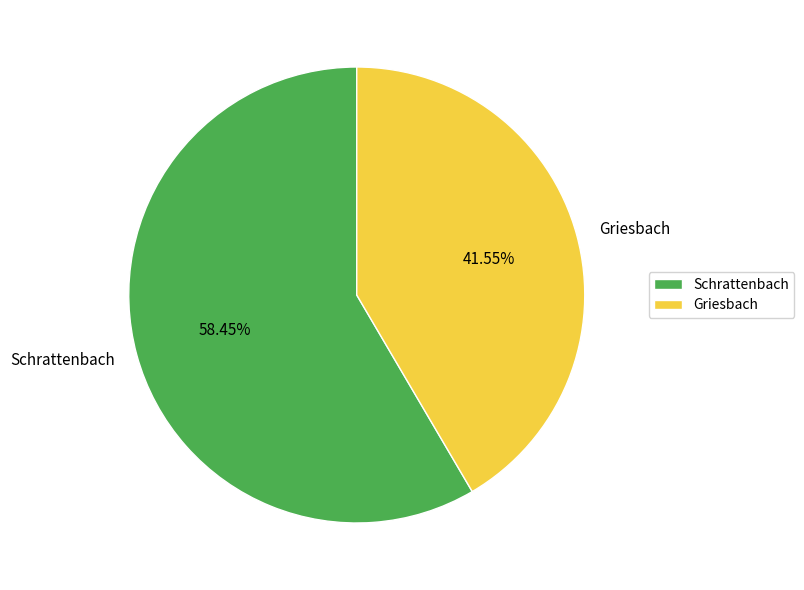

Is the sum of Schrattenbach and Griesbach greater than half?

Yes